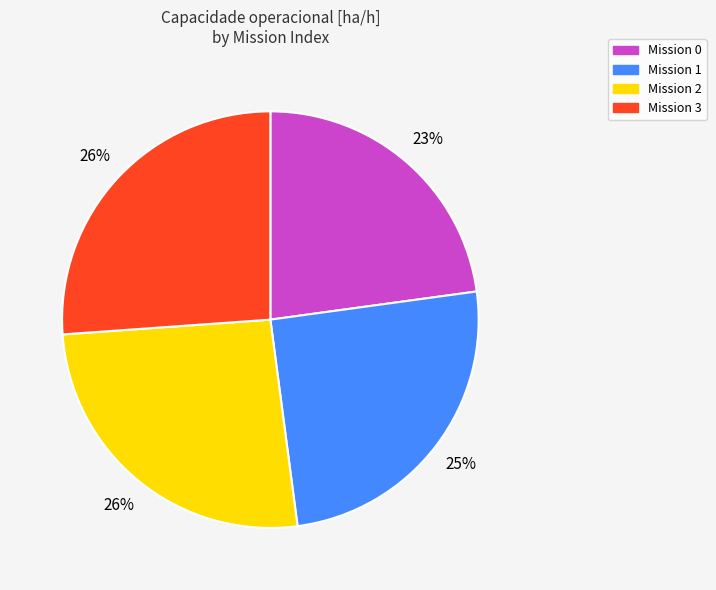

The Mission 2 slice represents 26% of the pie. True or false?

True